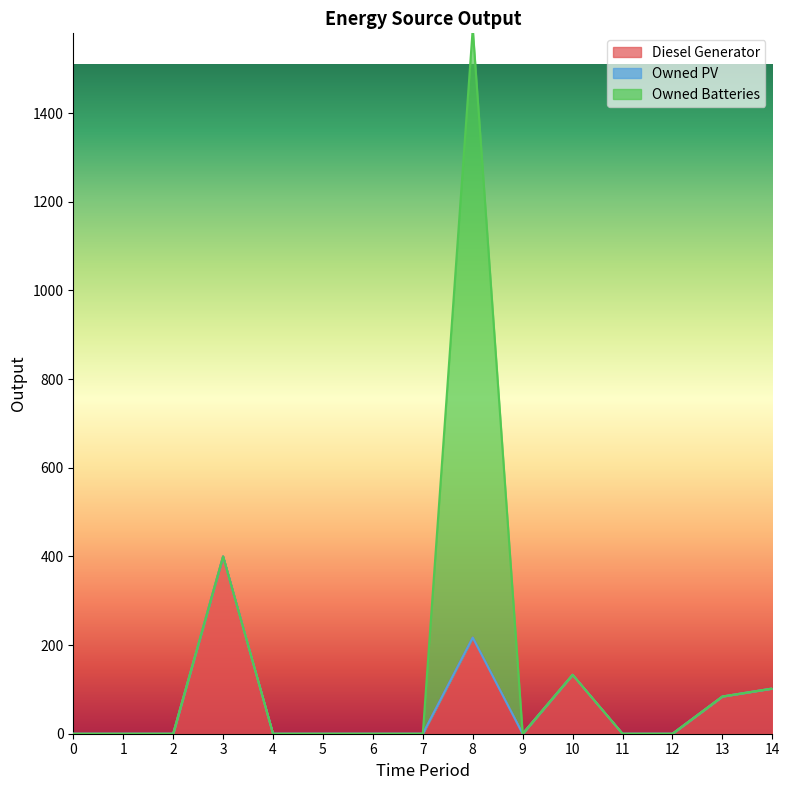

What is the average value of the Owned Batteries series?

92